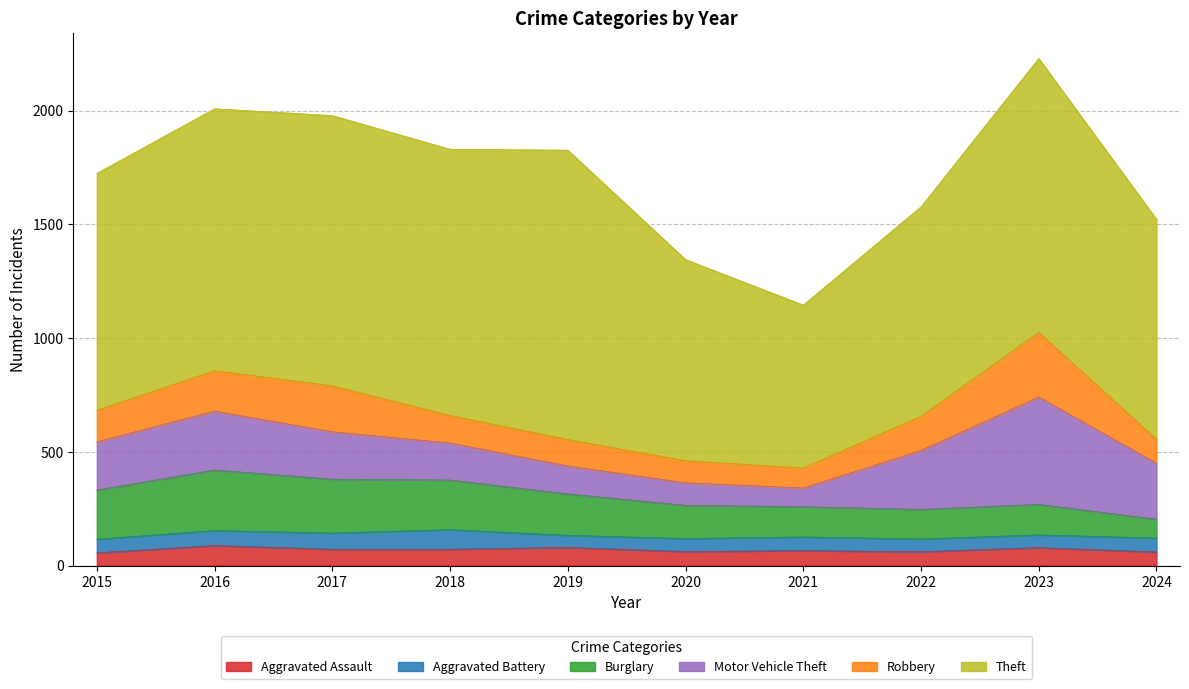

True or false: Burglary has more than 2 points higher than both neighbors.

False